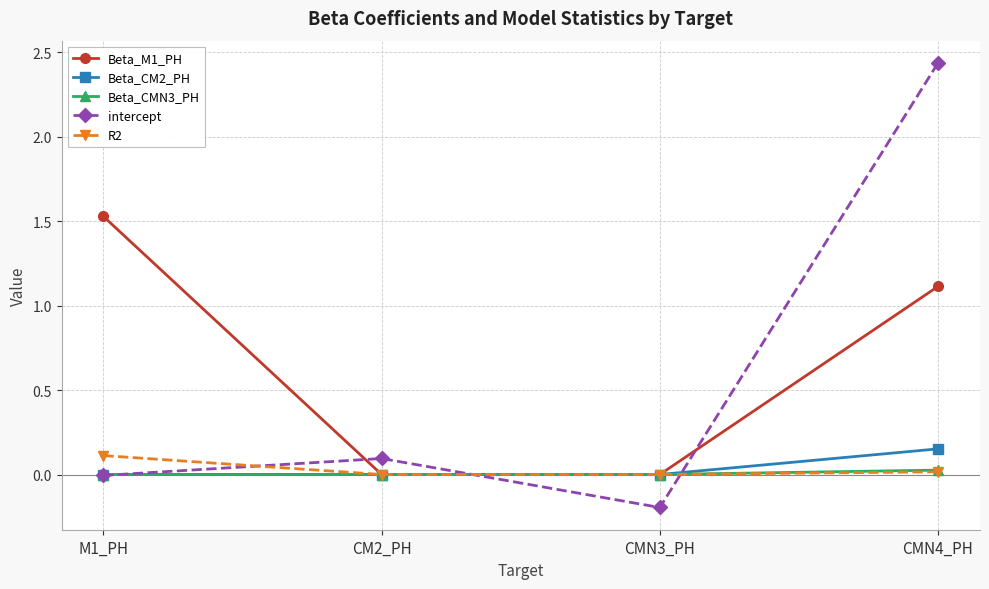

What are all the series names shown in the legend?

Beta_M1_PH, Beta_CM2_PH, Beta_CMN3_PH, intercept, R2